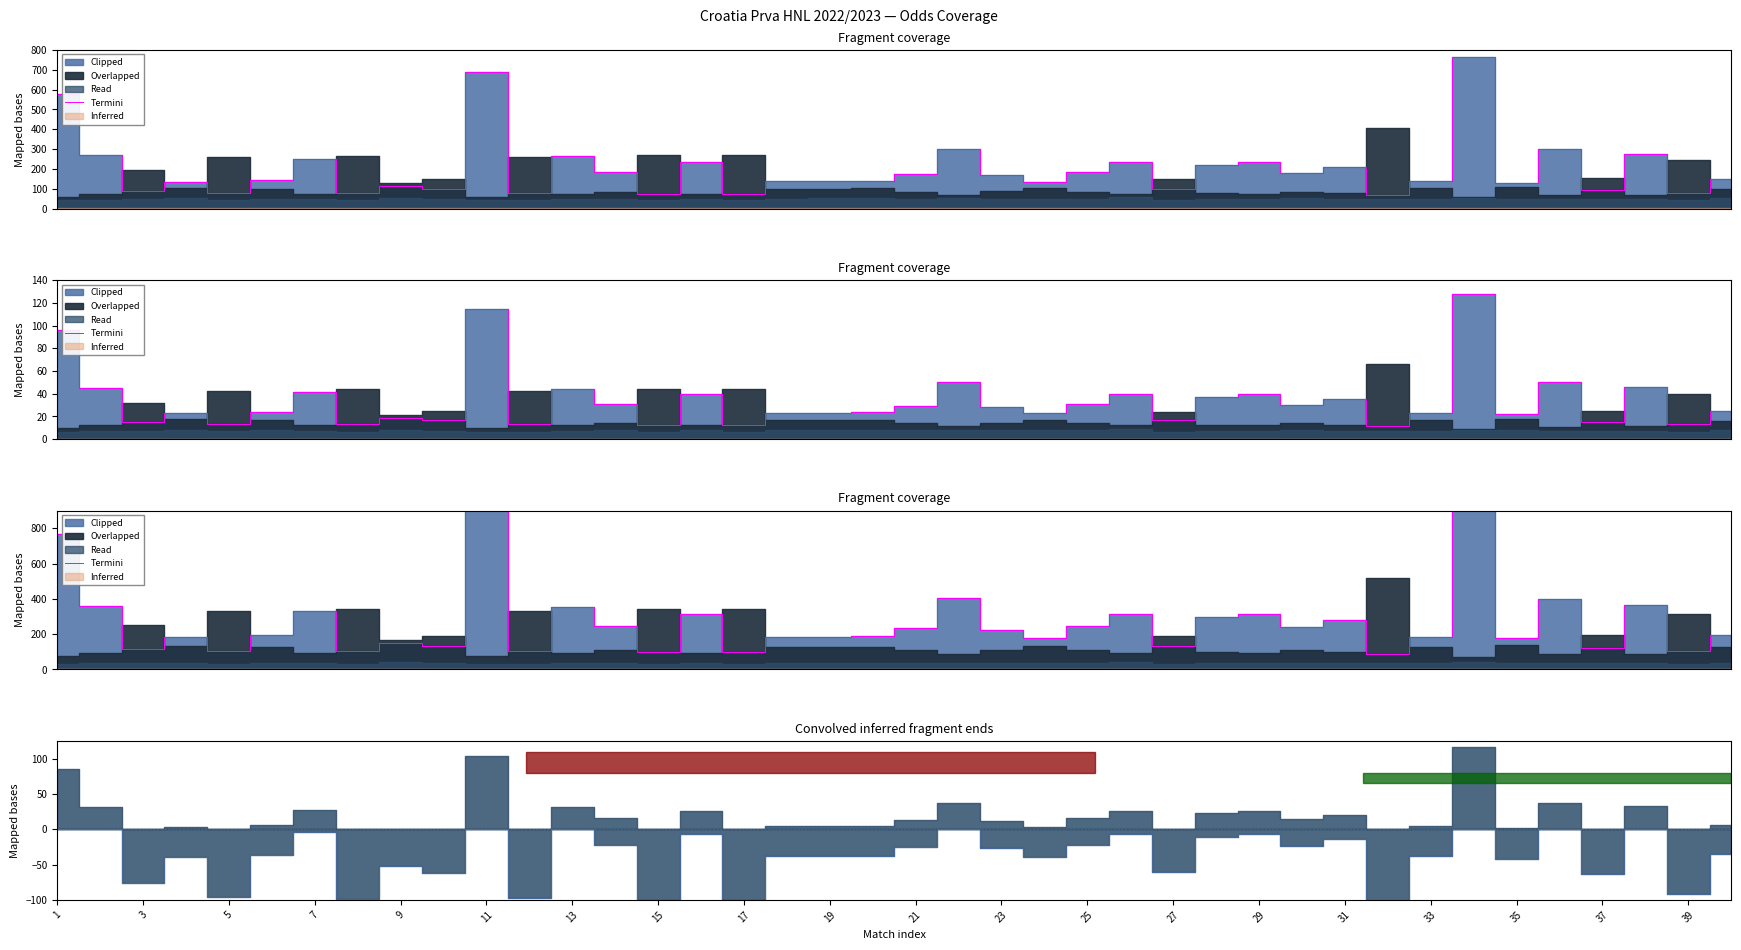

Read the Overlapped value at 39.

-35.2